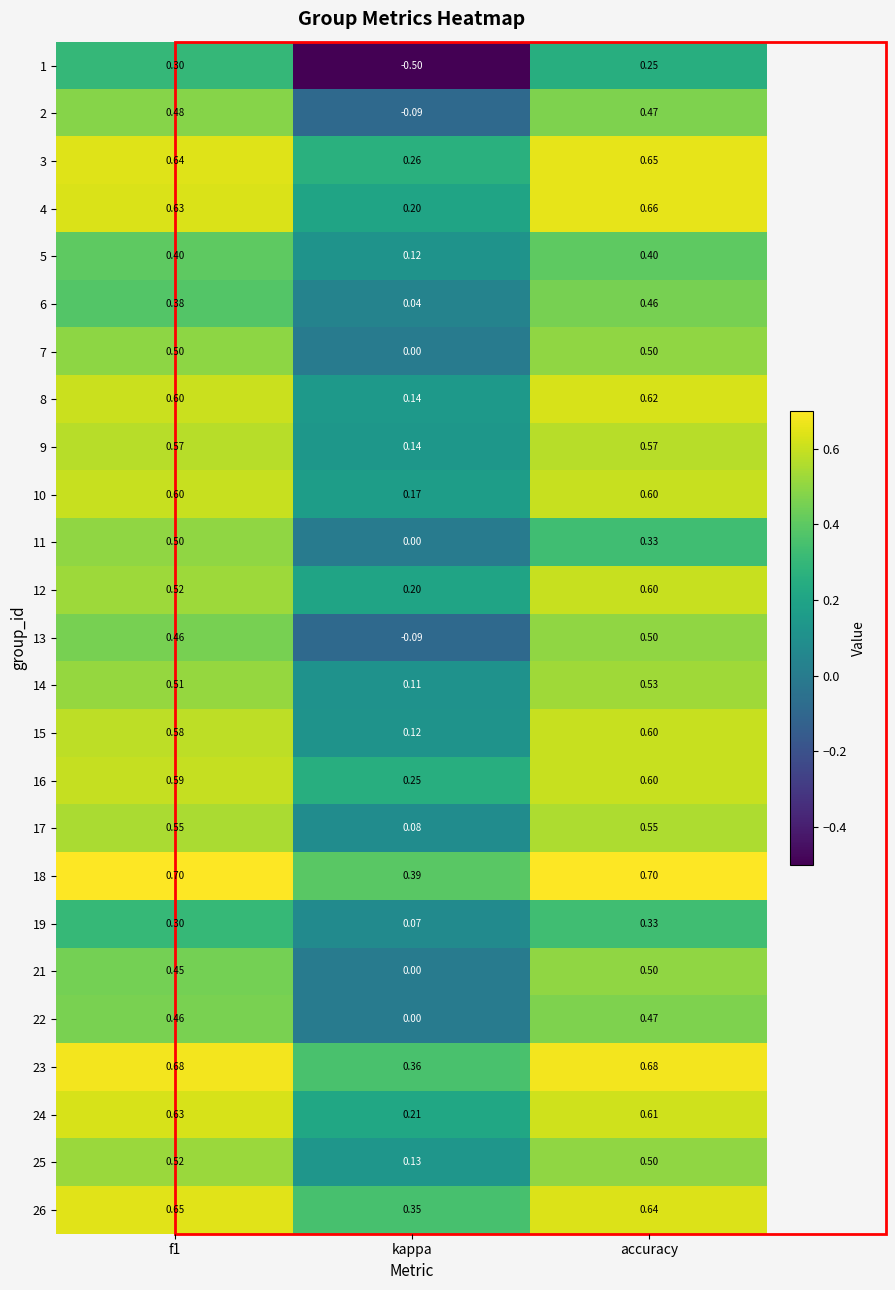

Which category has the lowest value across all series?

kappa